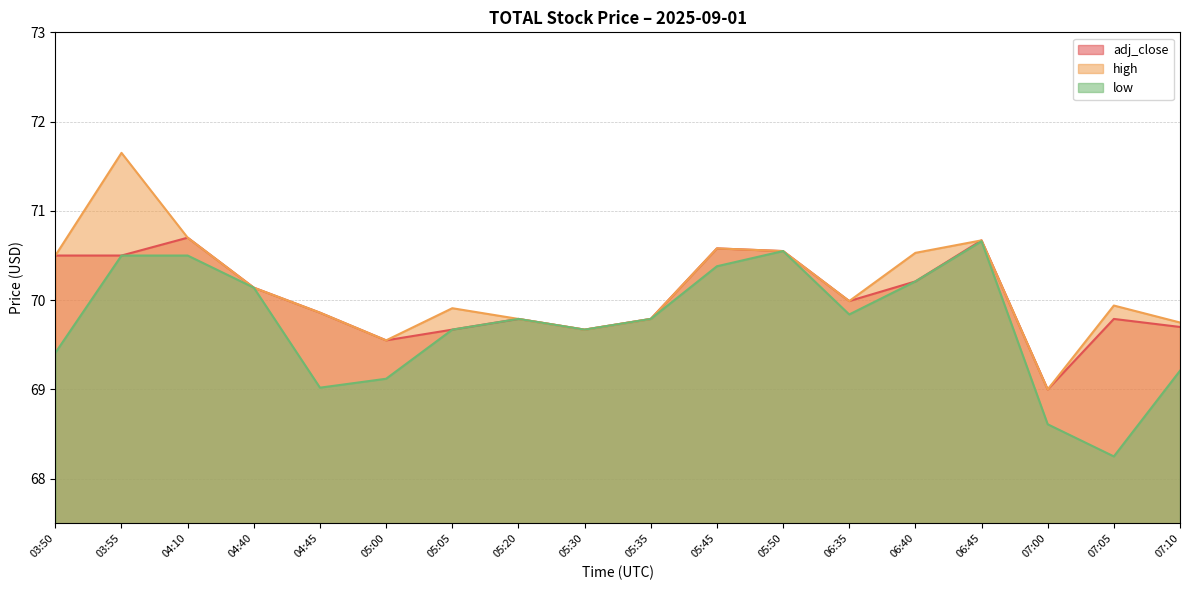

How many interior local valleys does the adj_close series have?

4